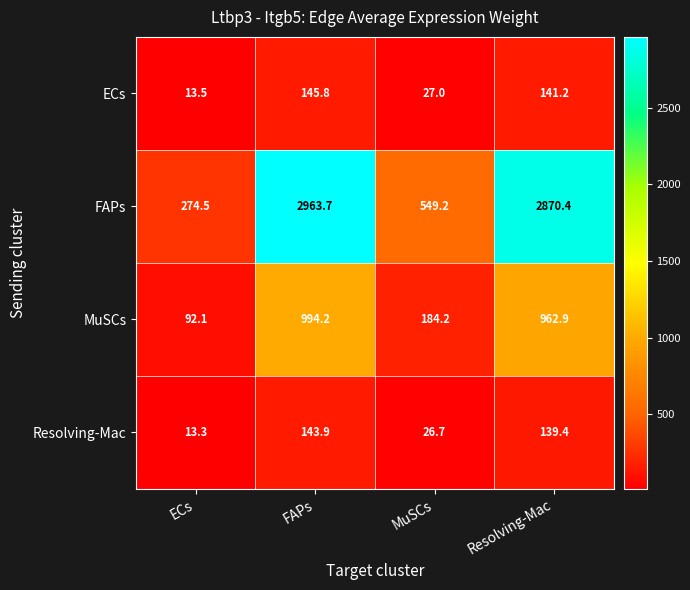

The FAPs series shows 4793.3 at Resolving-Mac. True or false?

False